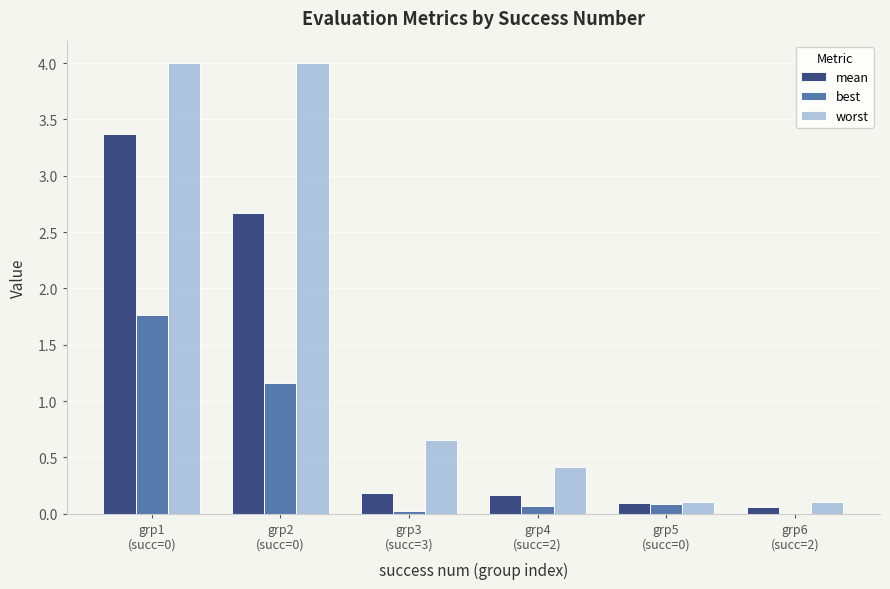

What is the sum of all worst values?

9.3